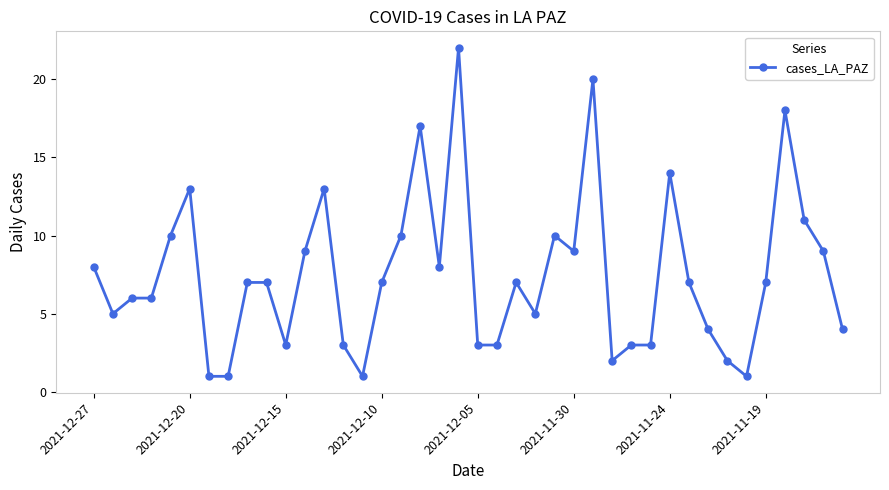

What is the value of the 12th point from the left?

9